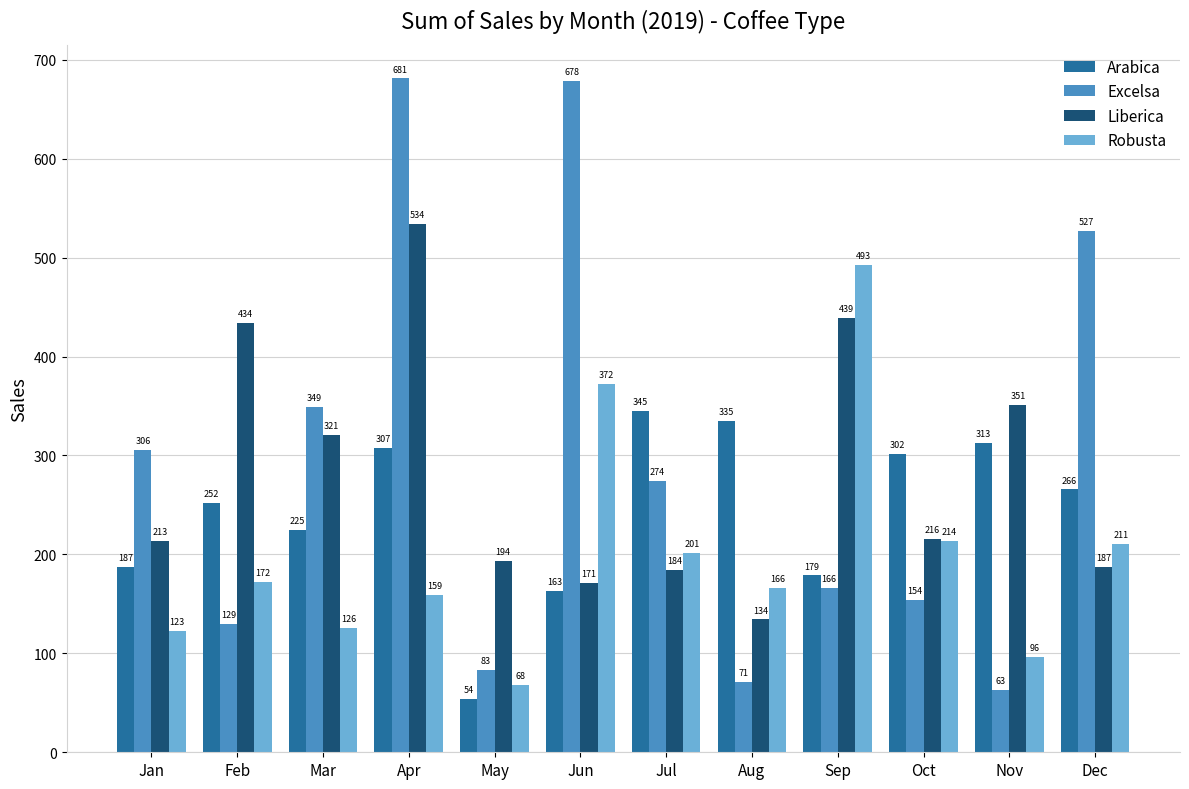

Which series has the widest spread of values?

Excelsa